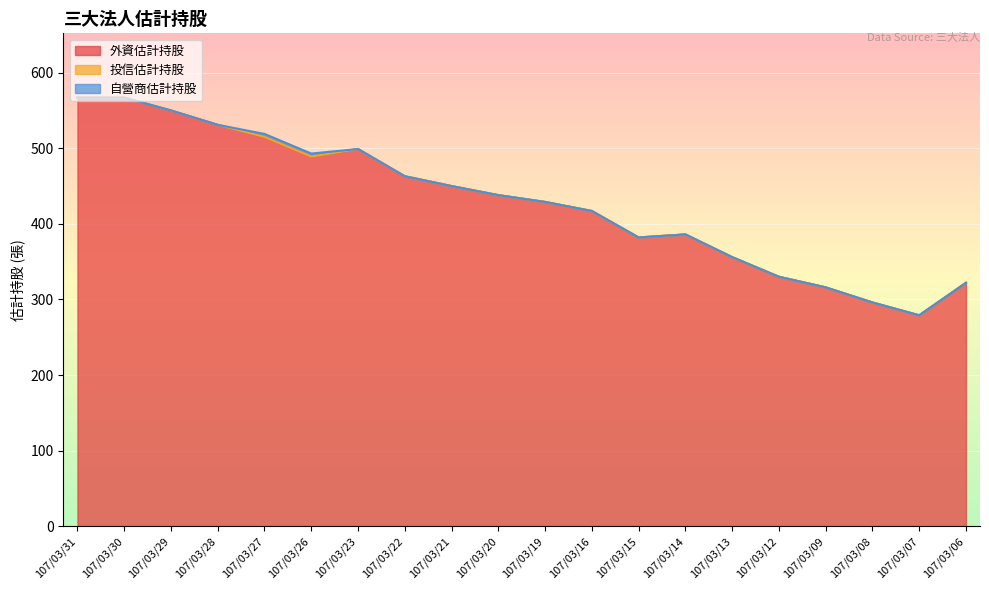

What is the total value across all series at 107/03/23?

499